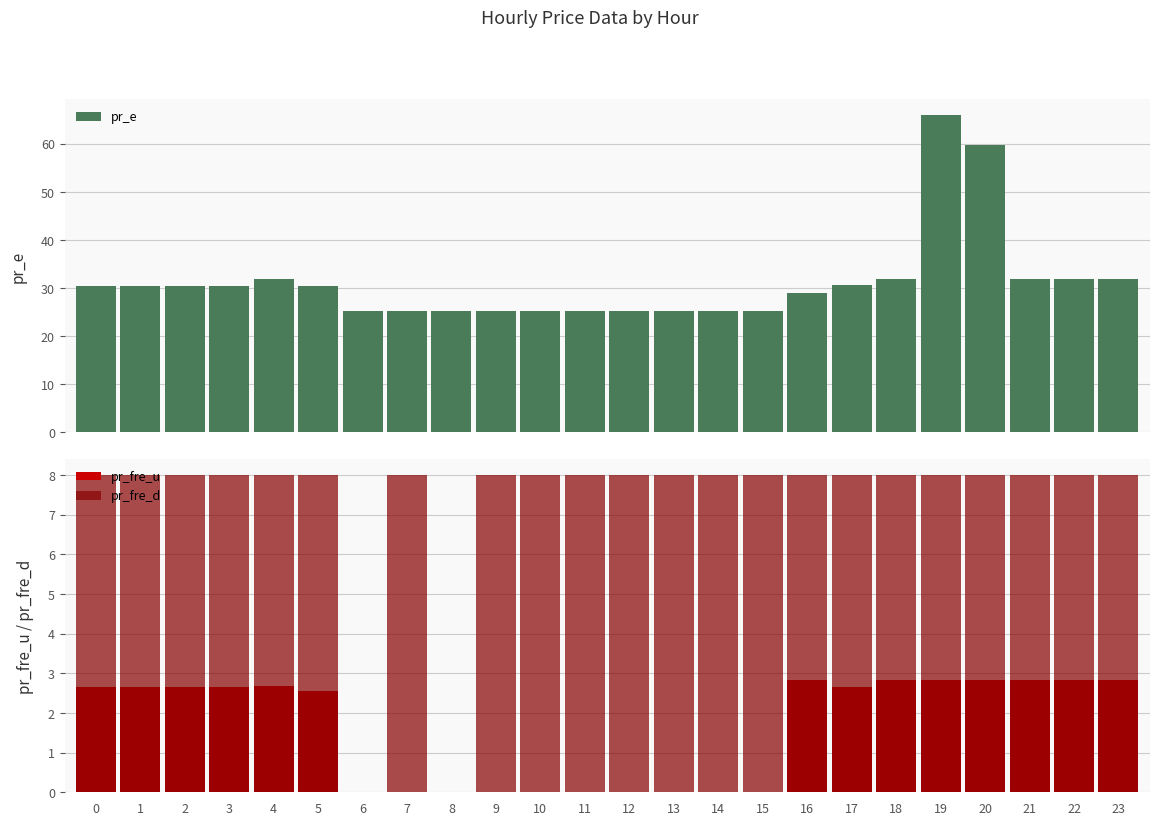

What is the value of the pr_e bar at the 4th from the left?

30.5